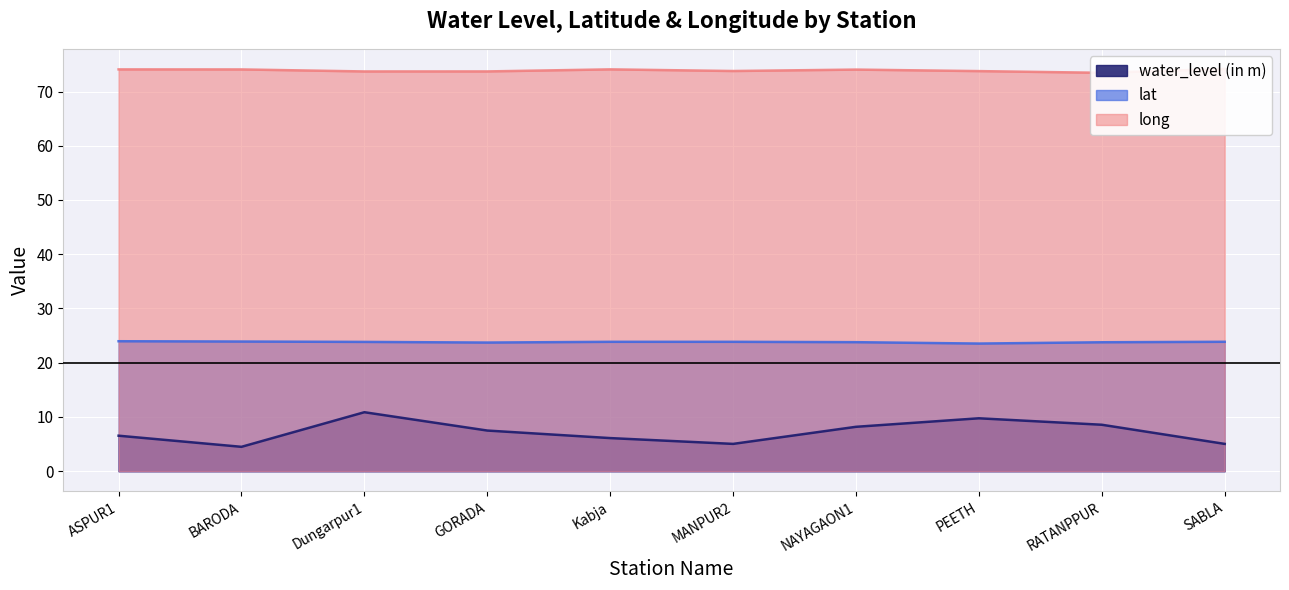

Between Kabja and PEETH, which is larger?

PEETH